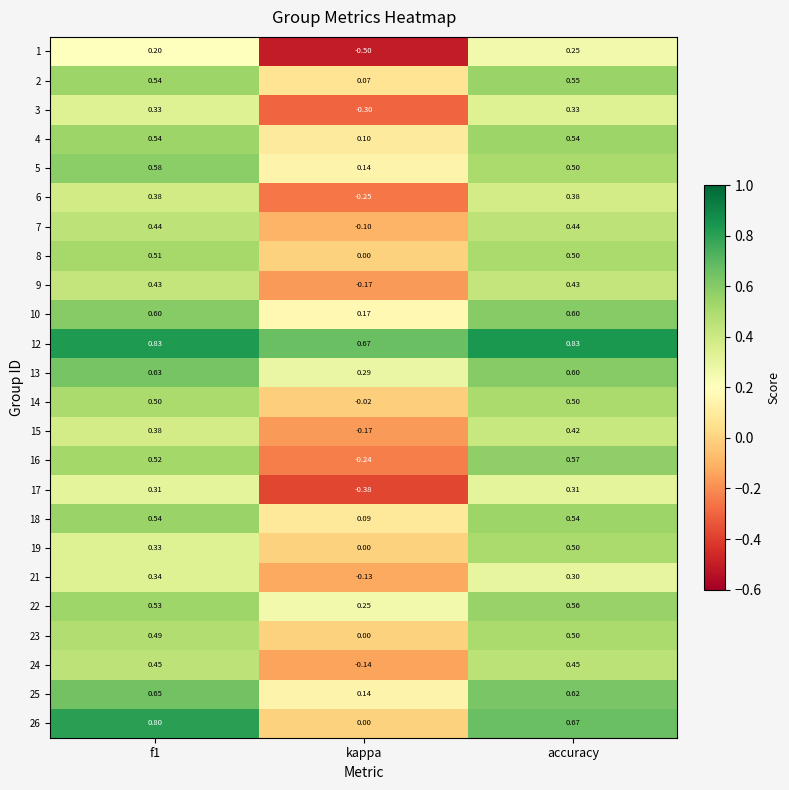

At which label is 7 closest to 0?

kappa